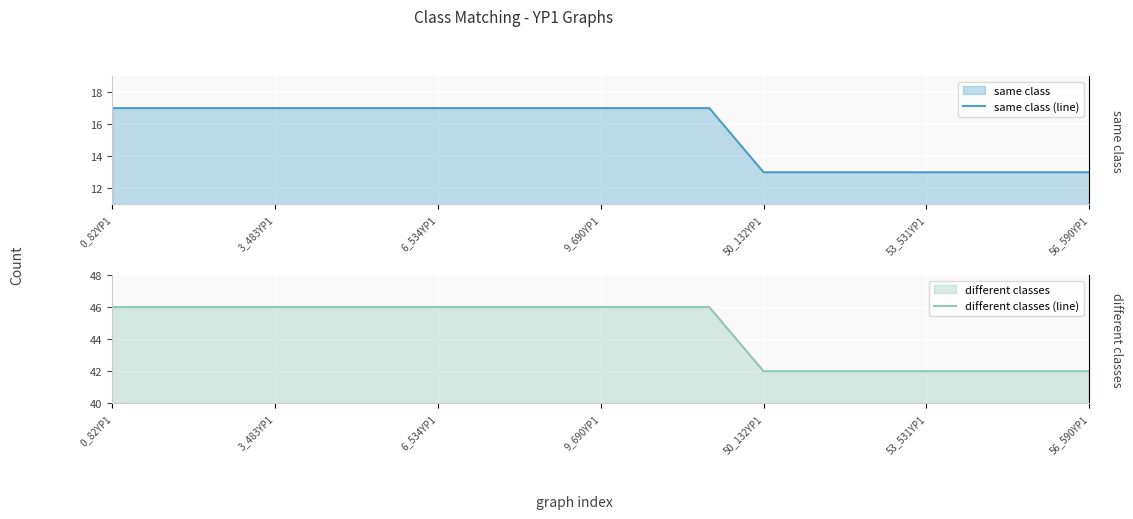

Reading left to right, extract all data points from this chart.

same class (line): 17	17	17	17	17	17	17	17	17	17	17	17	13	13	13	13	13	13	13
different classes (line): 46	46	46	46	46	46	46	46	46	46	46	46	42	42	42	42	42	42	42